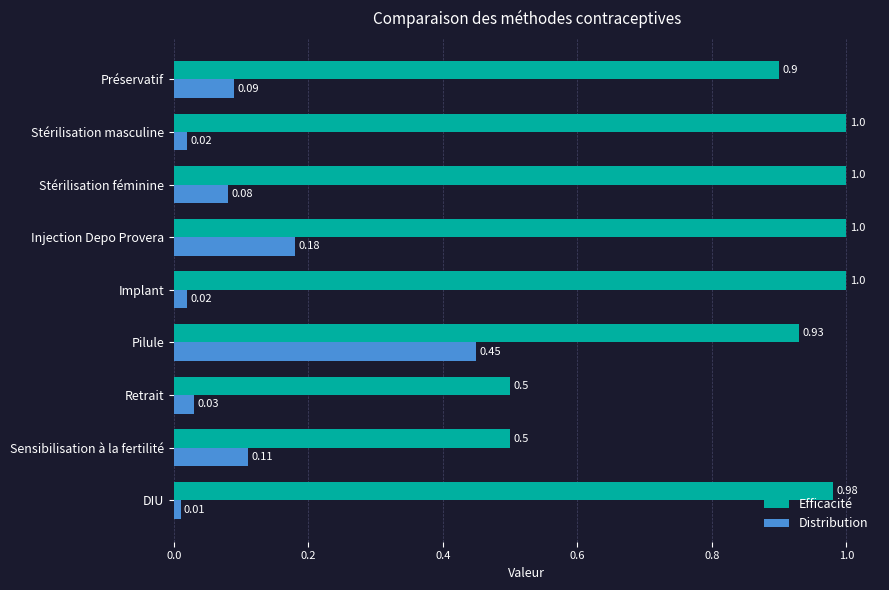

At which label is Distribution closest to 0?

DIU